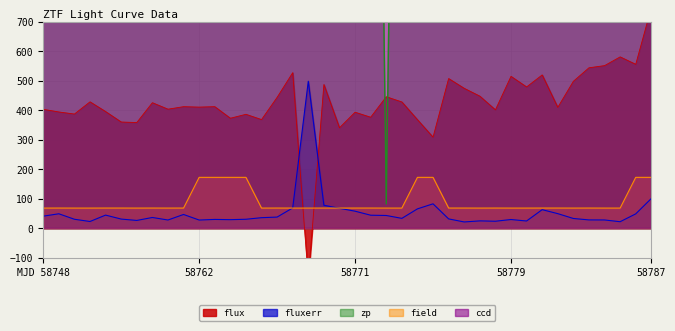

At which label is fluxerr closest to 260?

58787